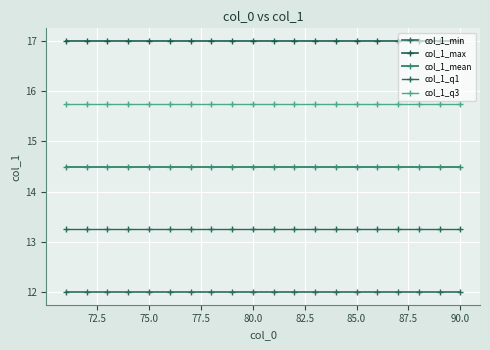

What are all the series names shown in the legend?

col_1_min, col_1_max, col_1_mean, col_1_q1, col_1_q3